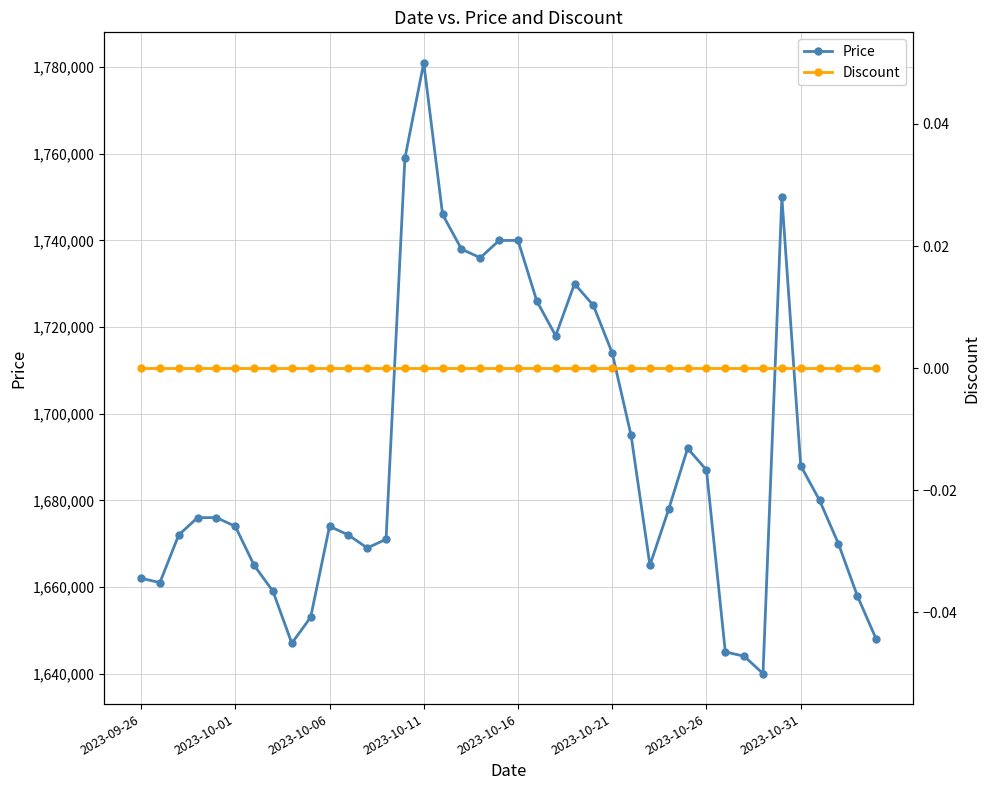

True or false: Price has a value of 2716756 at 28.

False